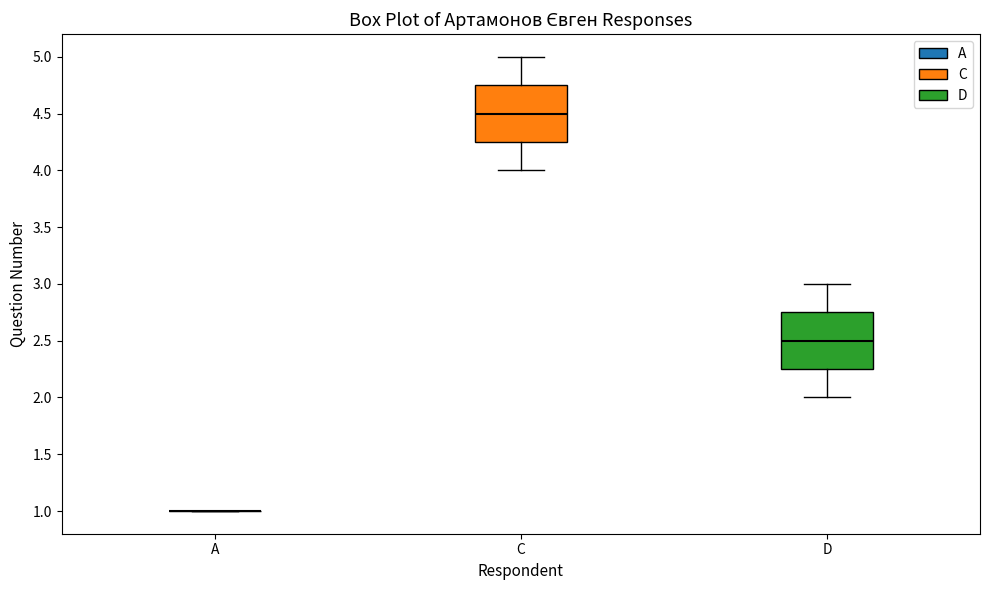

Where does the lower whisker of the box for C end on the y-axis? The values are not printed on the chart, so give them approximately, as read against the axis.

4.00